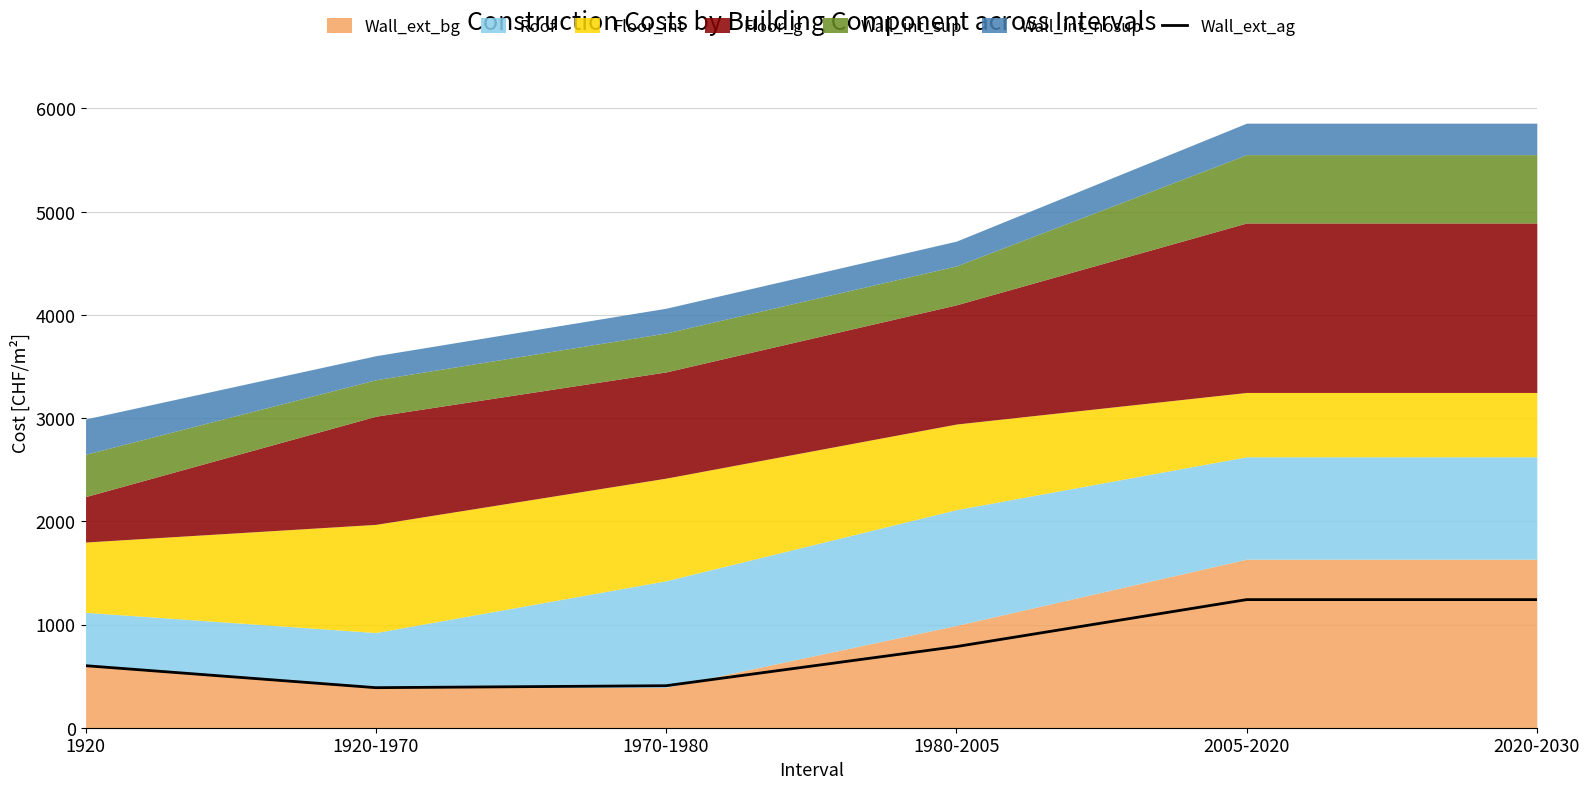

What position from the left is 1920-1970?

2